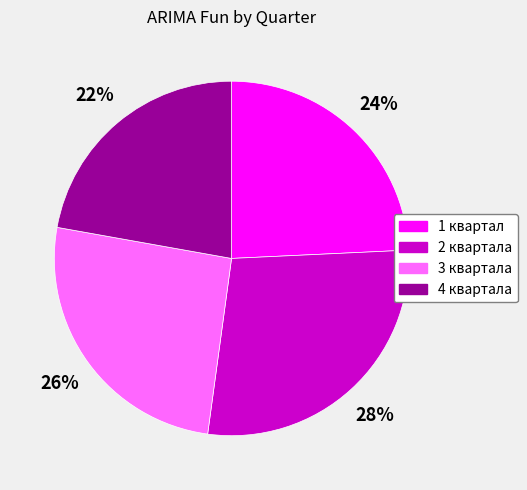

What is the largest slice in the pie chart?

2 квартала